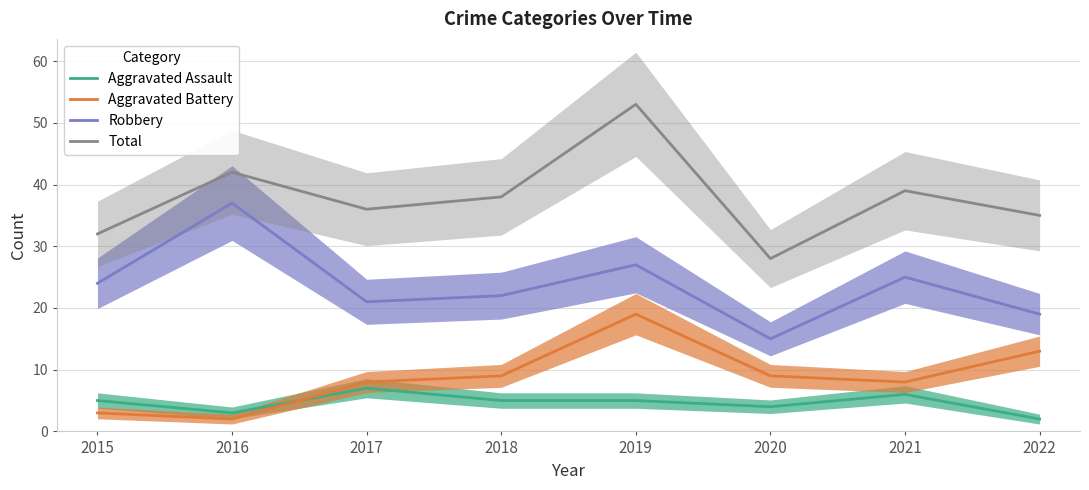

What is the value of the Total point at the 6th from the left?

28